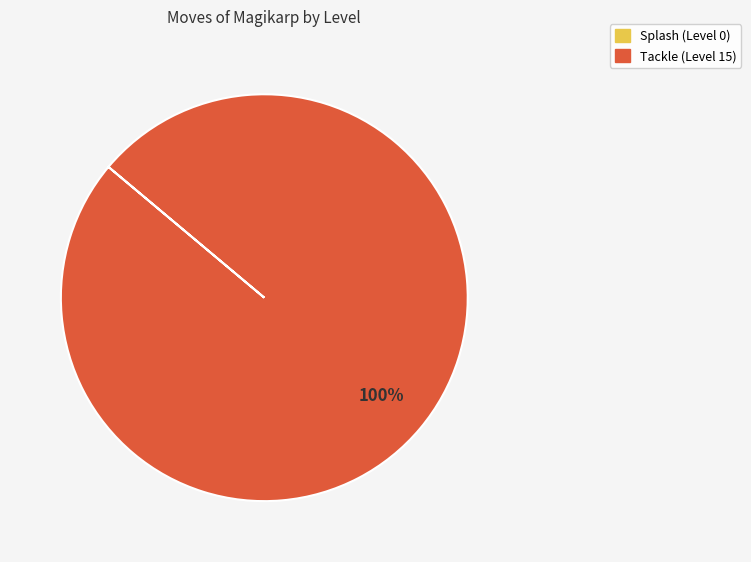

Which slice is the largest?

Tackle (Level 15)